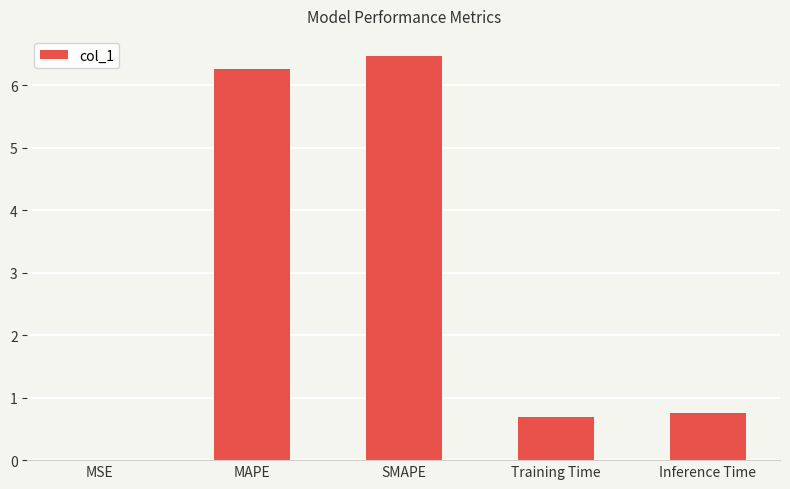

What is the average value?

2.8